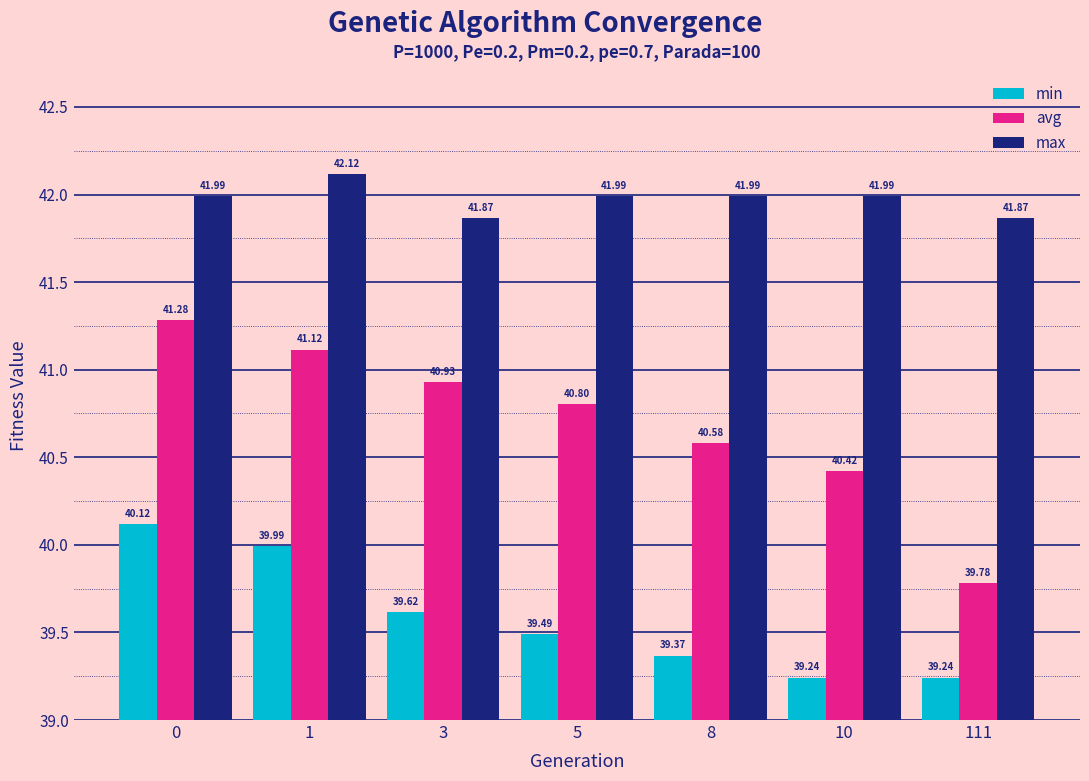

True or false: max has a value of 42.1 at 1.

True